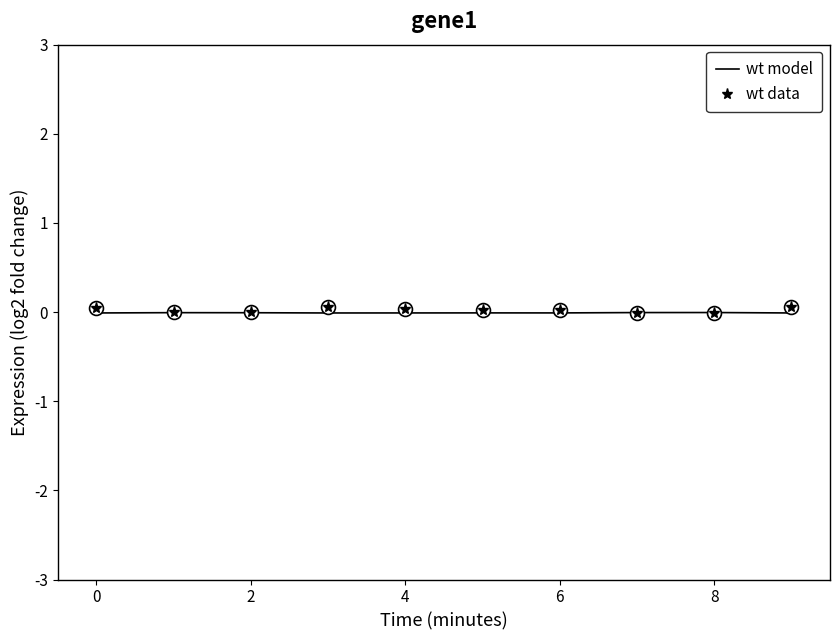

Which series has the largest range (max minus min)?

wt data